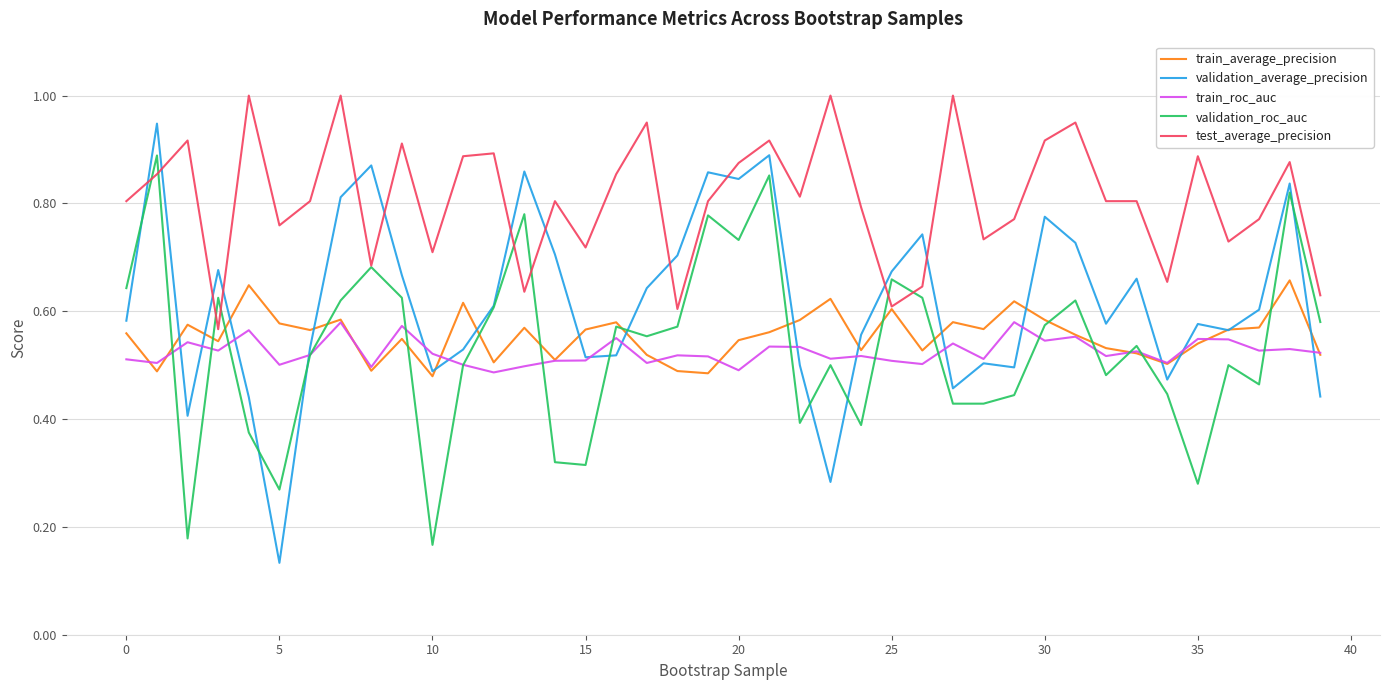

What is the maximum value shown in the chart?

1.0